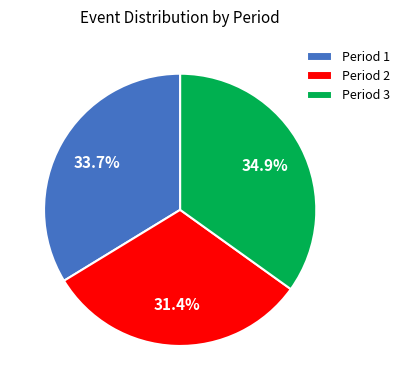

Is the sum of Period 1 and Period 2 greater than half?

Yes